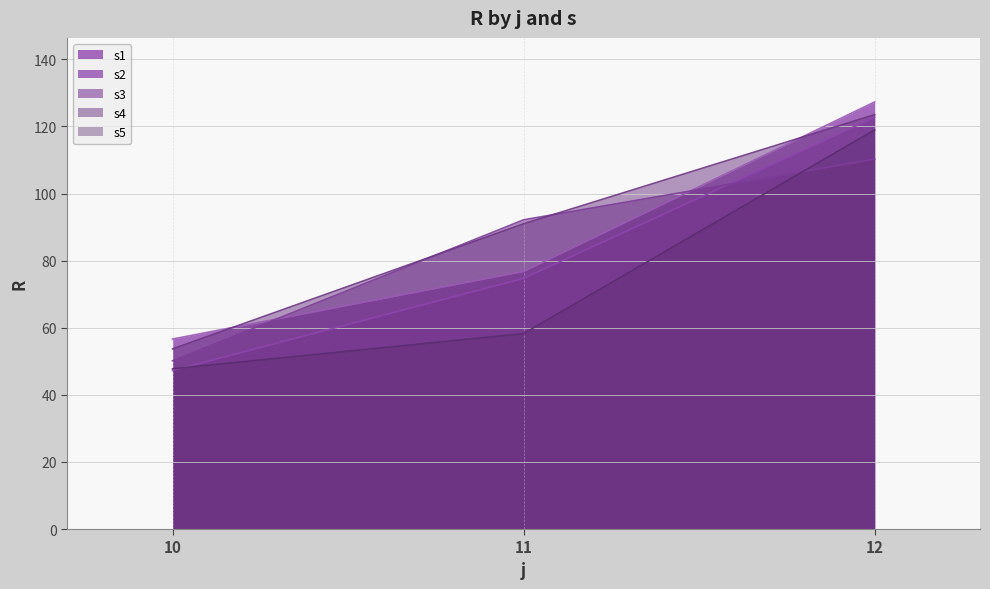

Which series has the largest total across all categories?

s4